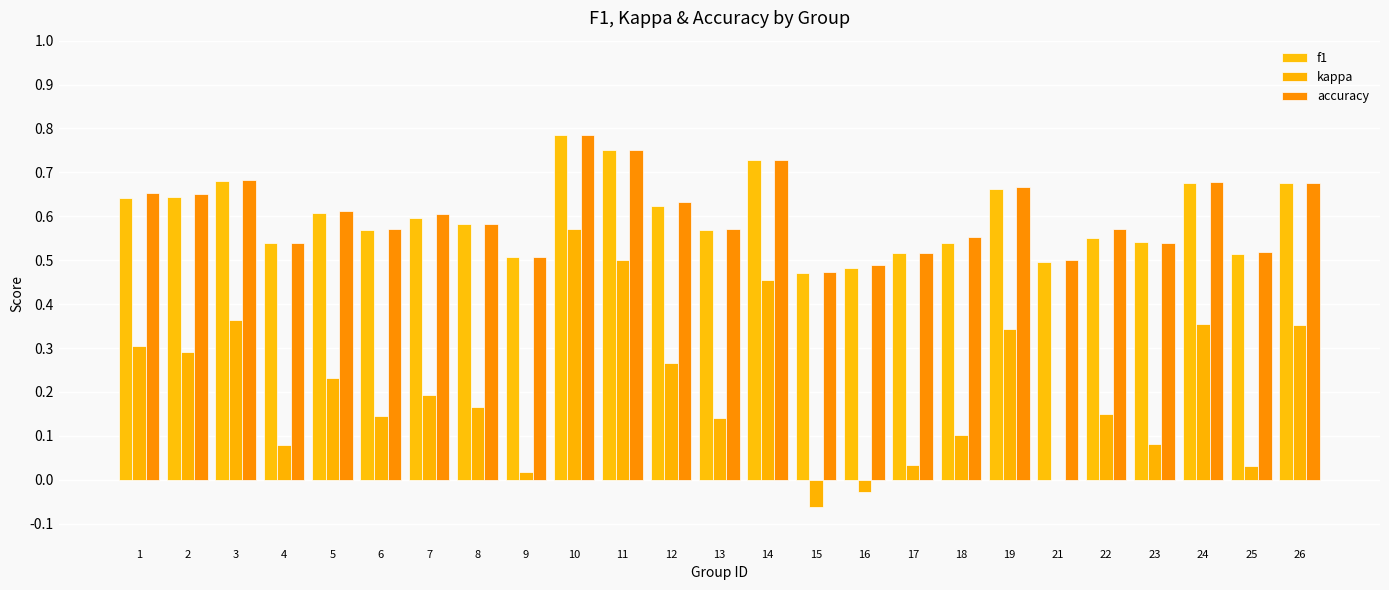

At which category is the sum across all series the highest?

10